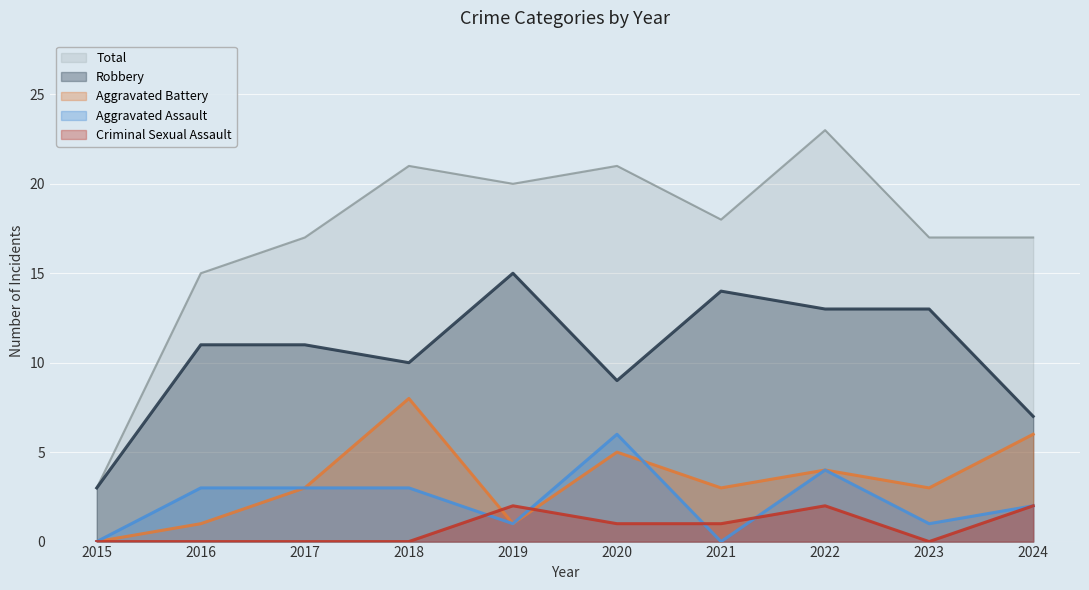

How many values in Aggravated Assault are above zero?

8